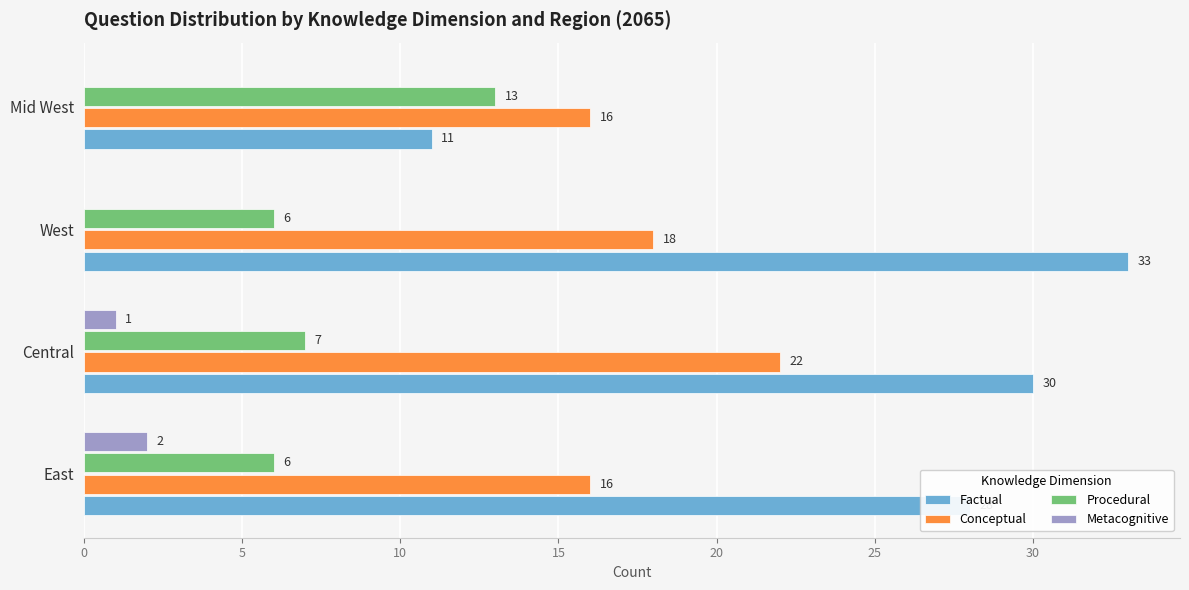

Which series has the largest total across all categories?

Factual